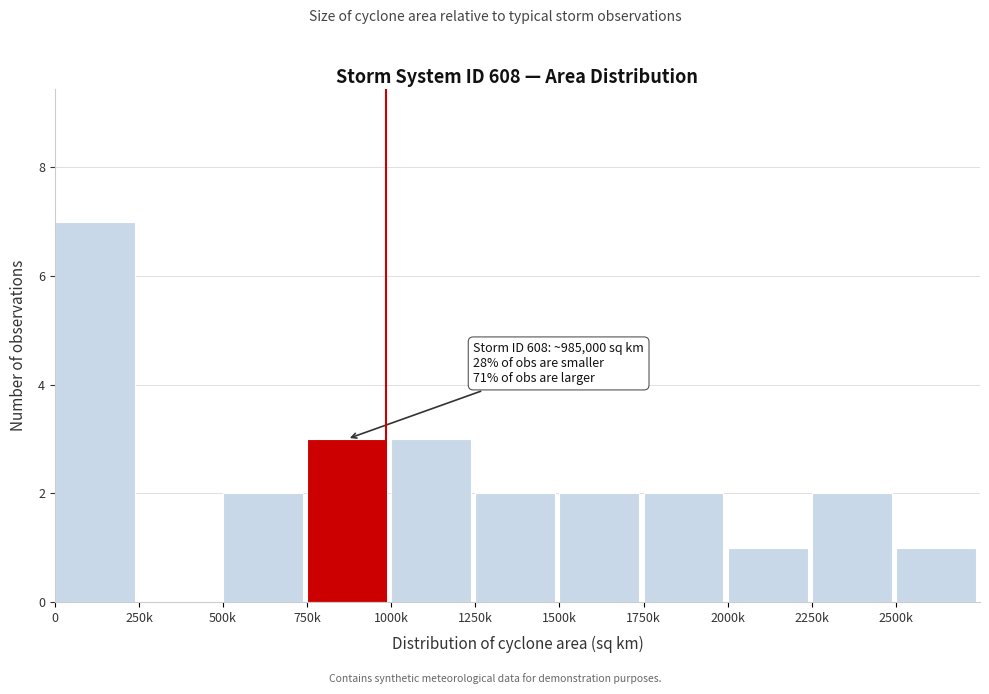

Reading left to right, what are all the values shown in this chart?

0=7	250k=0	500k=2	750k=3	1000k=3	1250k=2	1500k=2	1750k=2	2000k=1	2250k=2	2500k=1